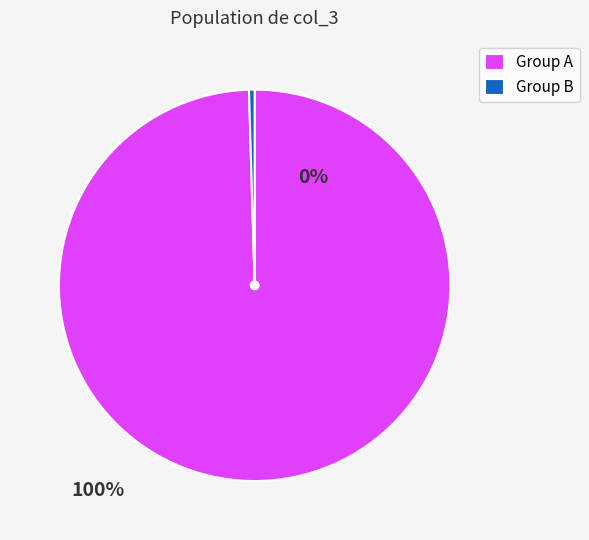

What is the majority slice?

Group A